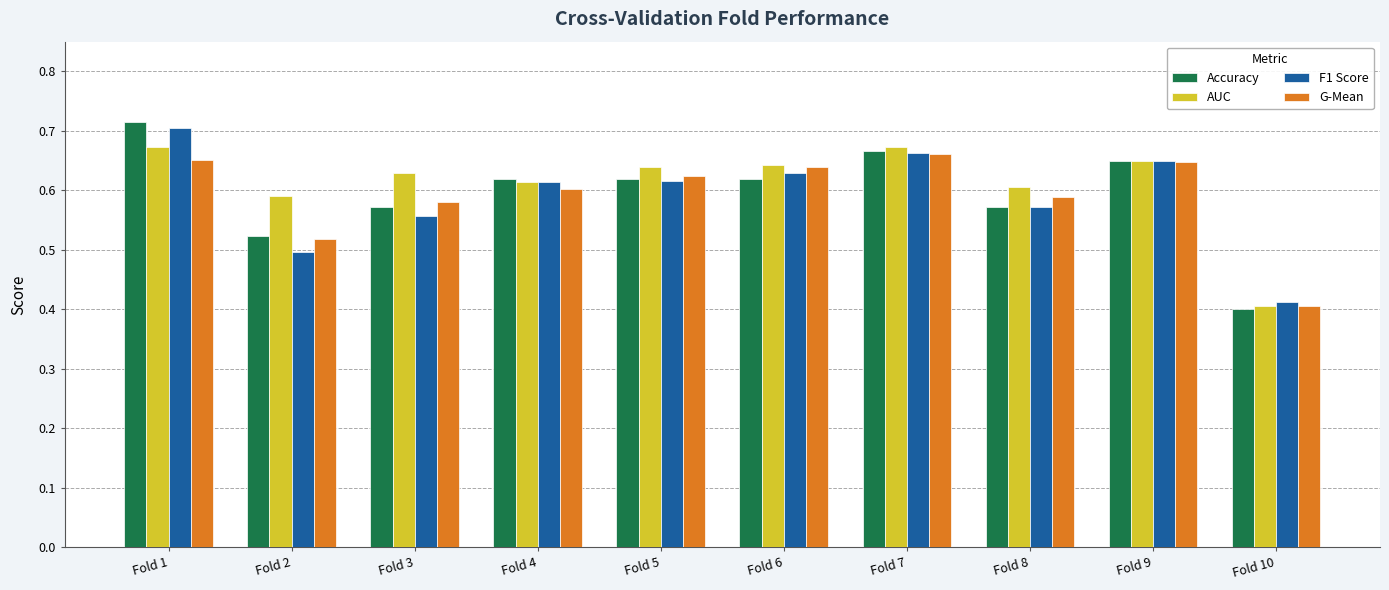

At which label is Accuracy closest to 0?

Fold 10